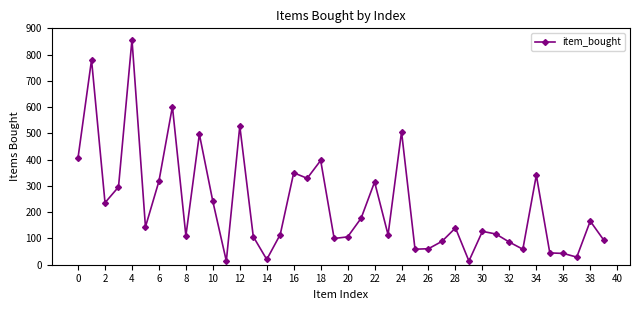

How many lines are shown in the chart?

1